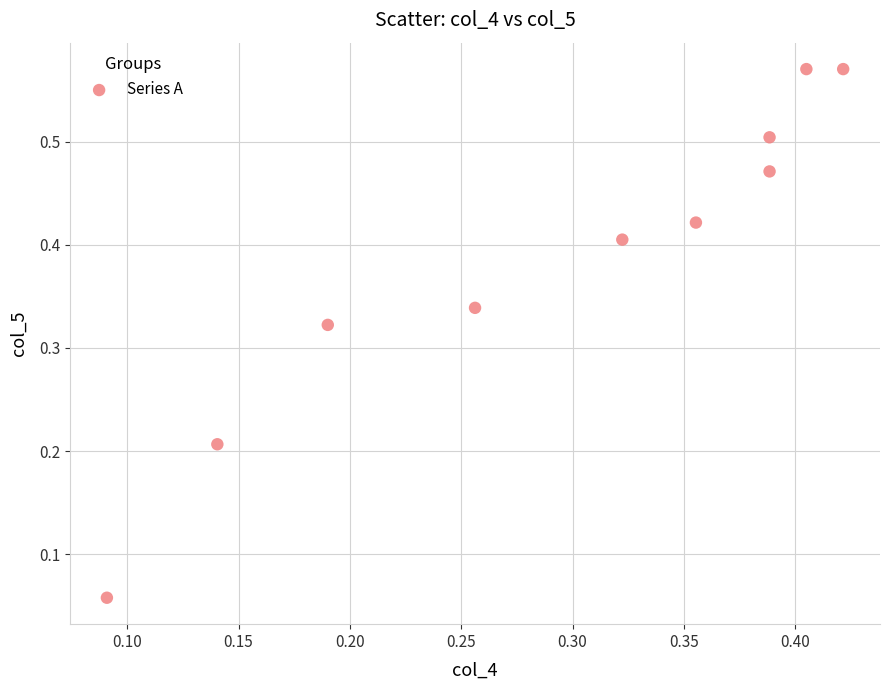

How many data points are displayed?

10